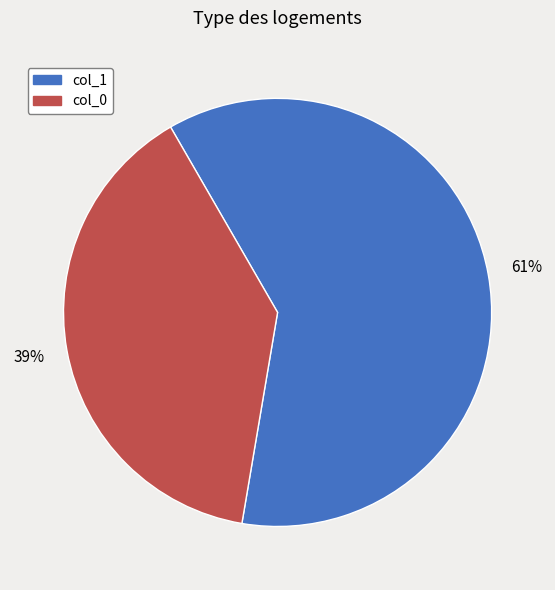

How many slices are in this pie chart?

2